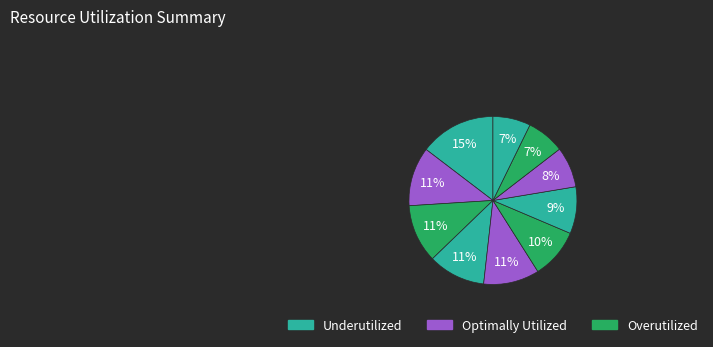

To the nearest percent, what is the average slice percentage?

10%